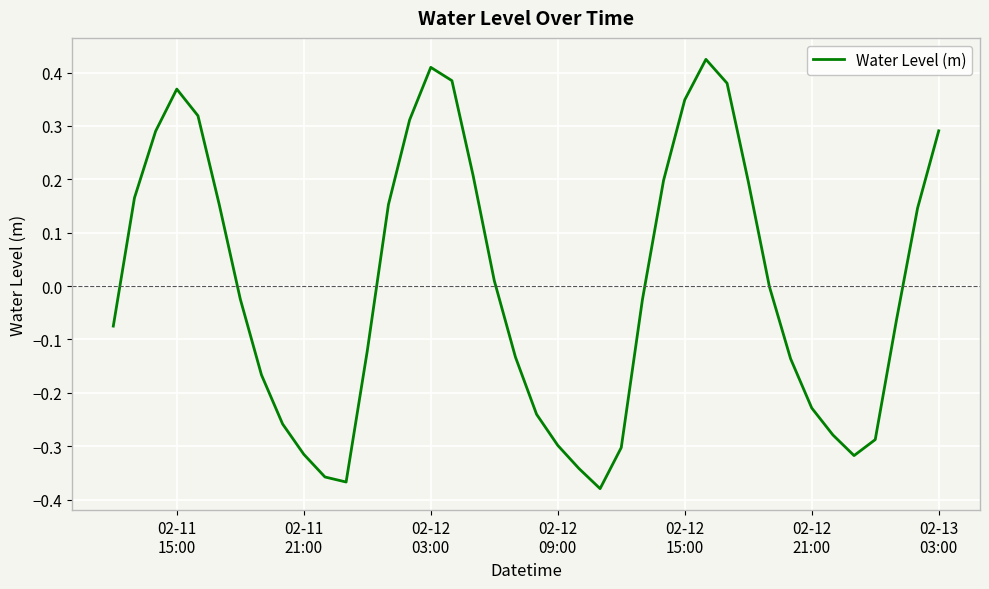

What is the difference between the maximum and minimum values?

0.8